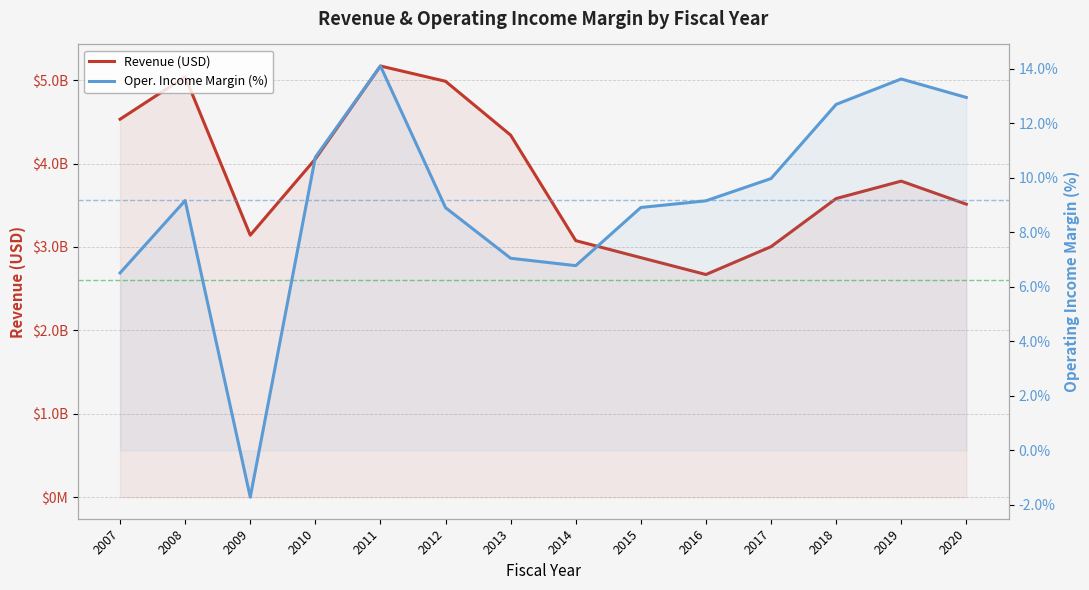

Rank the series by their average value, from highest to lowest.

Revenue, Oper. Income Margin (%)